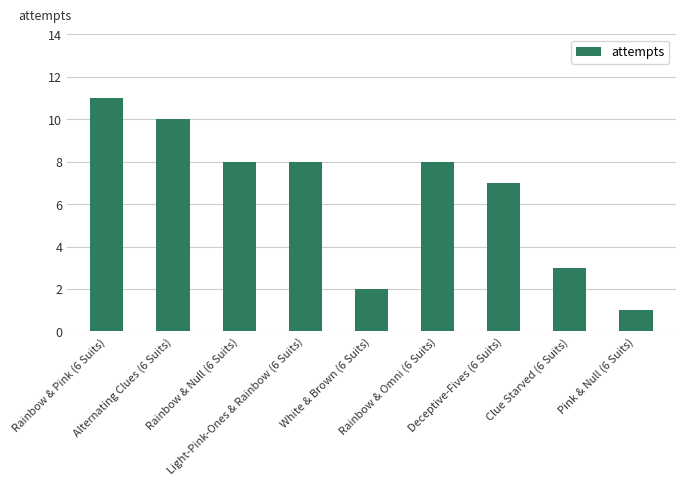

How many values are between 3 and 8?

5